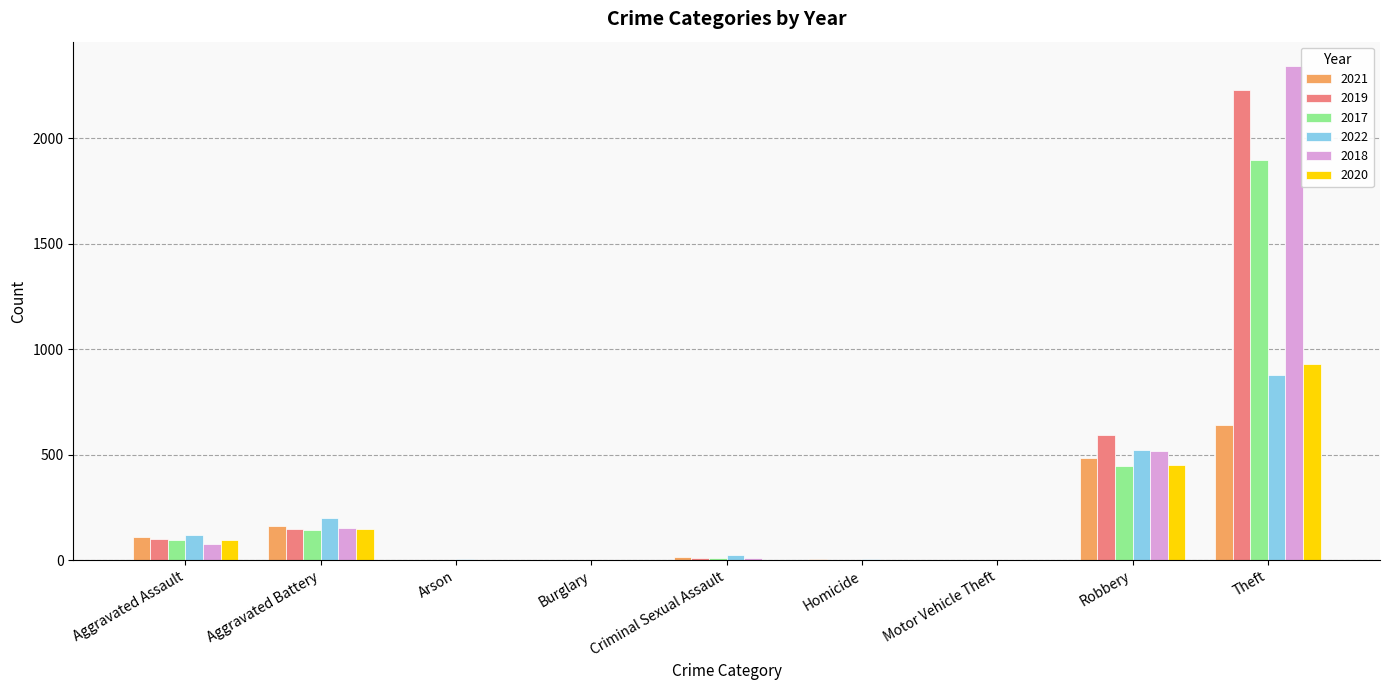

What value does the 2019 series have at Aggravated Battery?

148